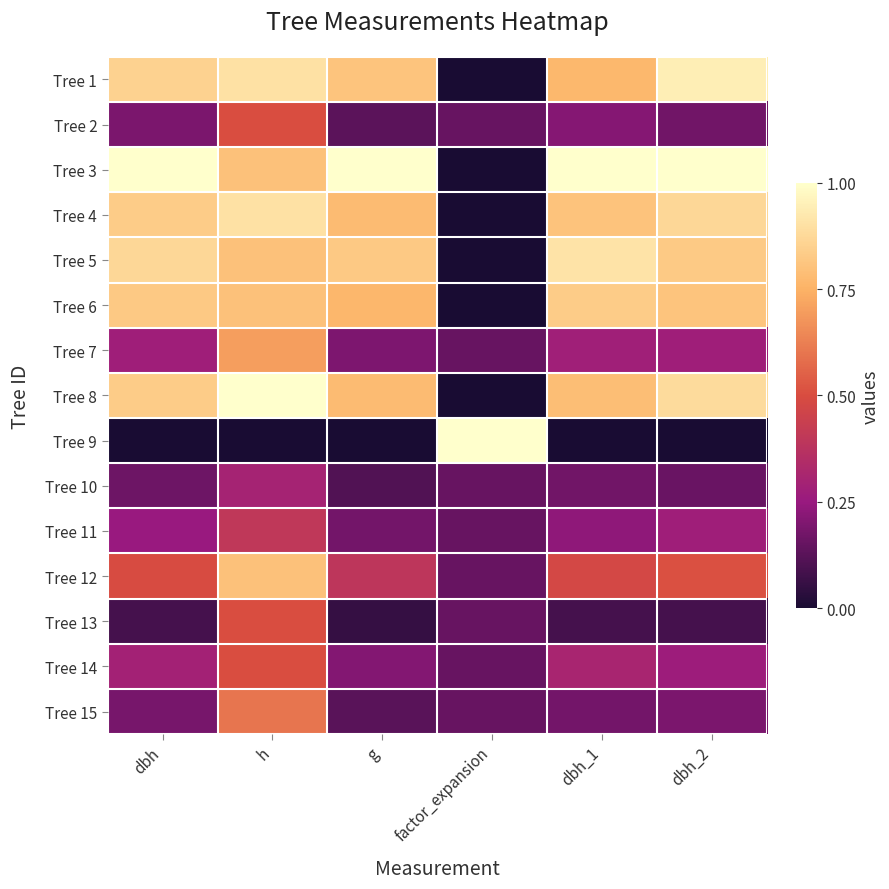

At how many categories does at least one series exceed 0?

6